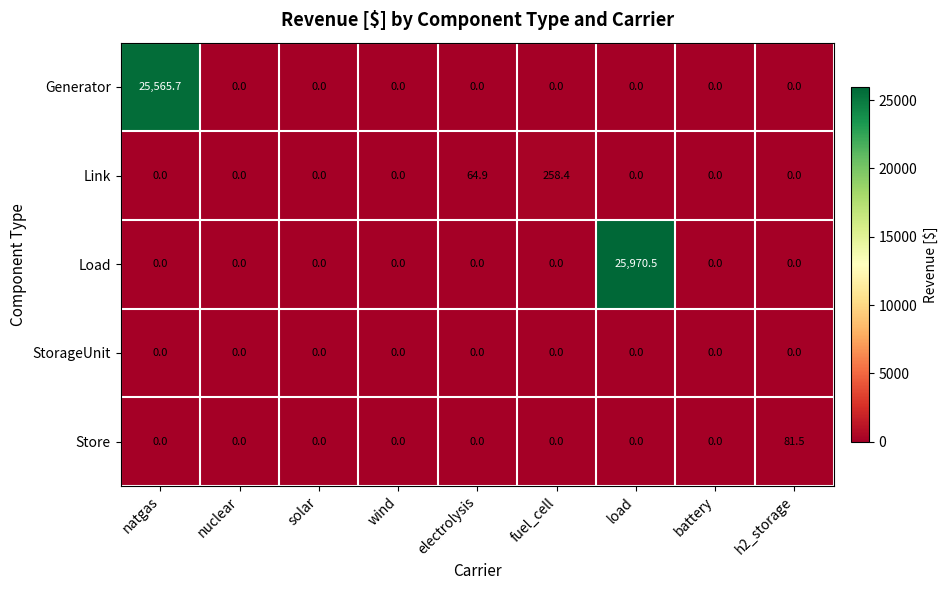

What is the sum of all Generator values?

25565.7